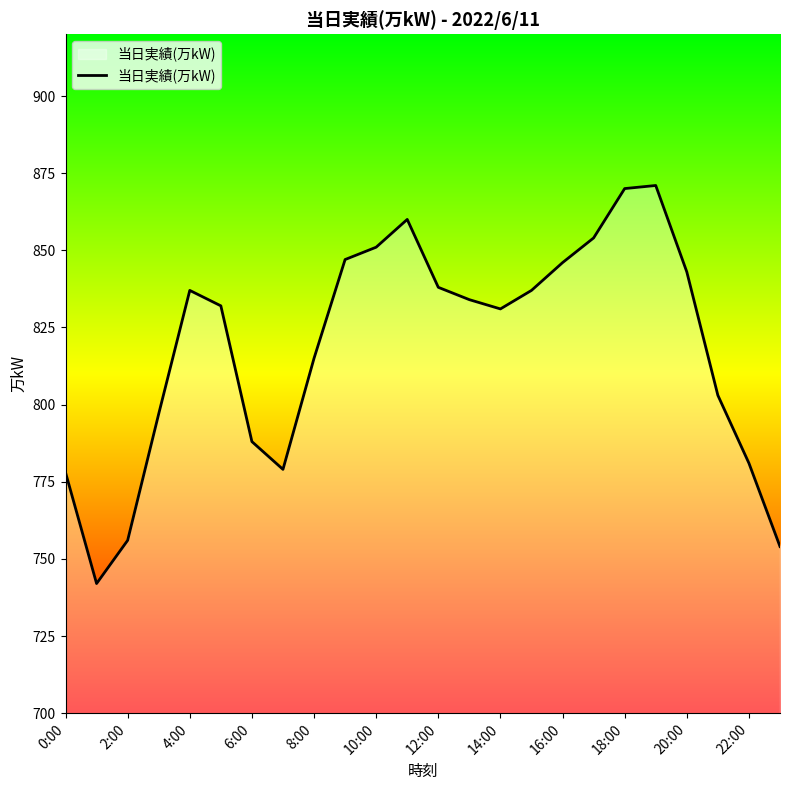

What is the difference between the maximum and minimum values?

129